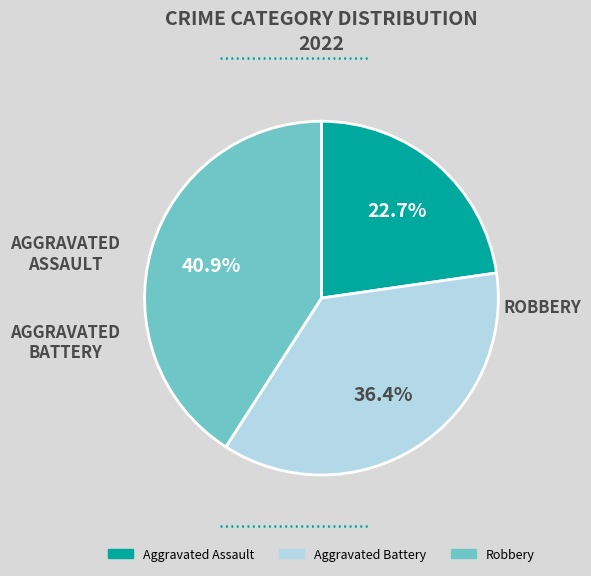

How many slices are in this pie chart?

3